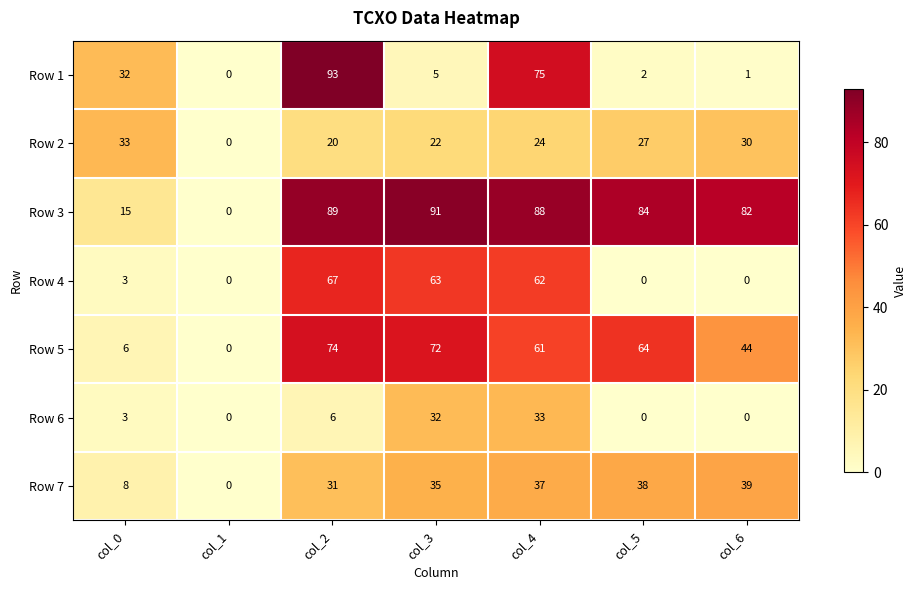

How many series are shown in this chart?

7